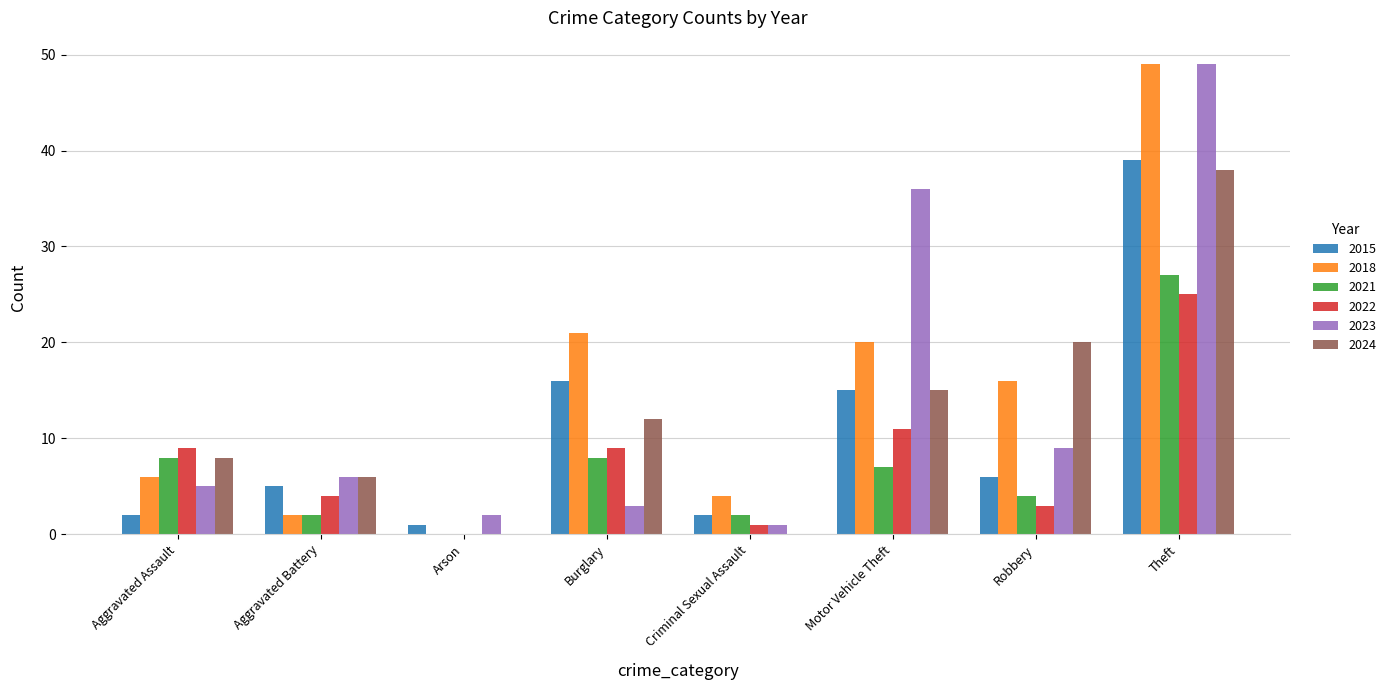

How many distinct data groups are displayed?

6